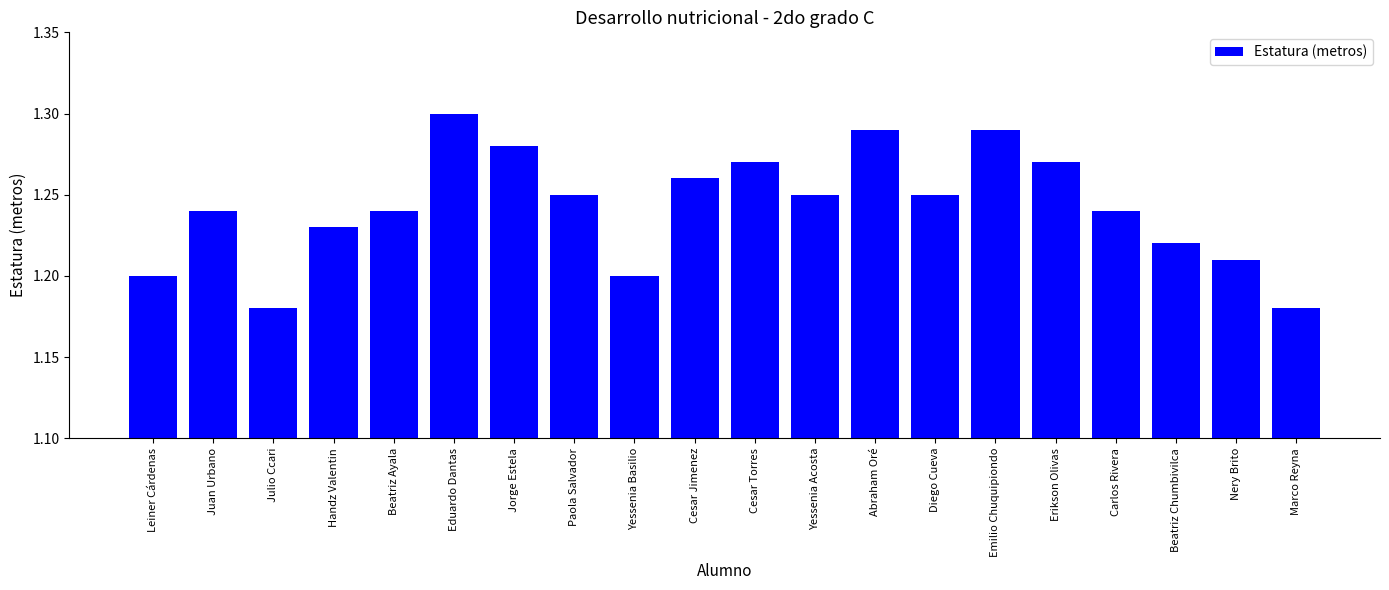

Which category has the highest value across all series?

Eduardo Dantas